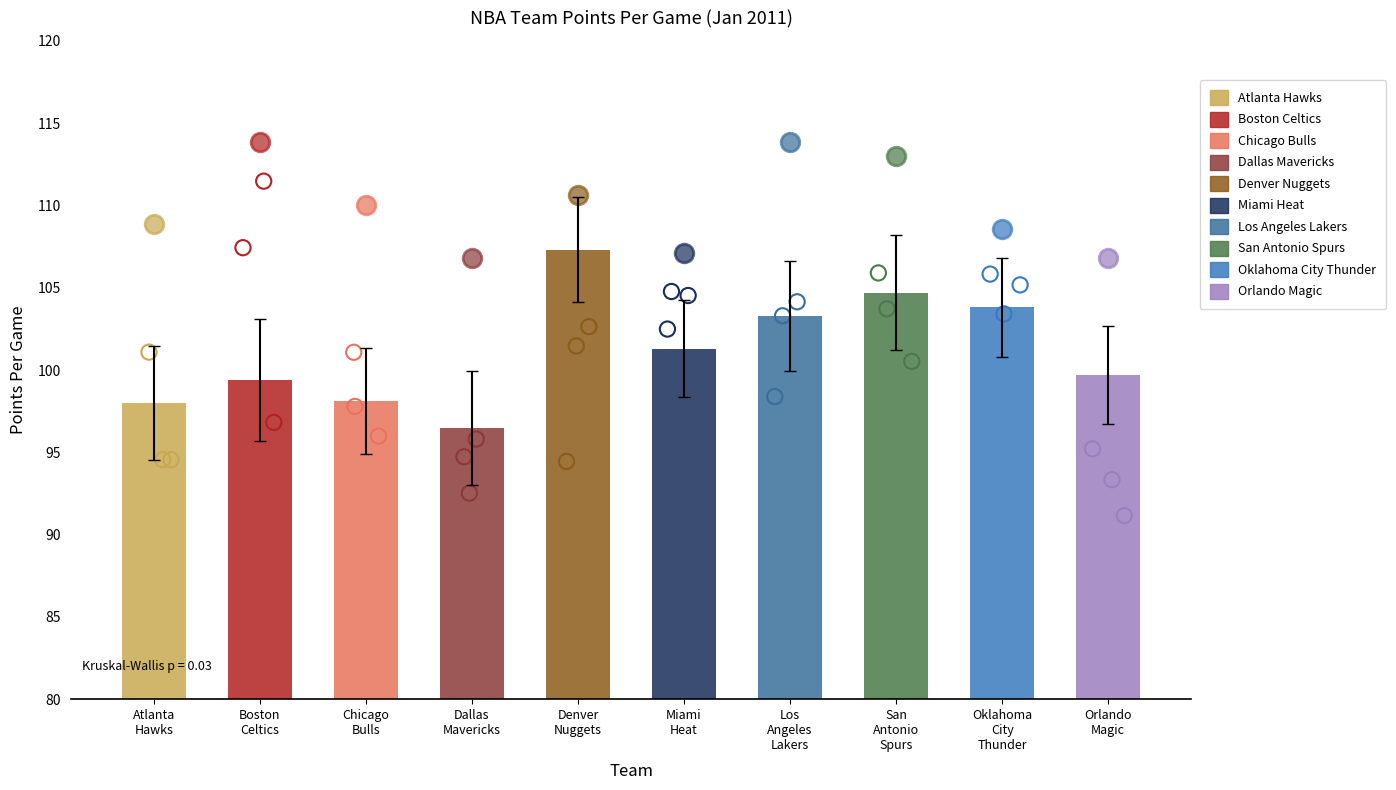

What is the change in value from Atlanta
Hawks to San
Antonio
Spurs?

+6.7